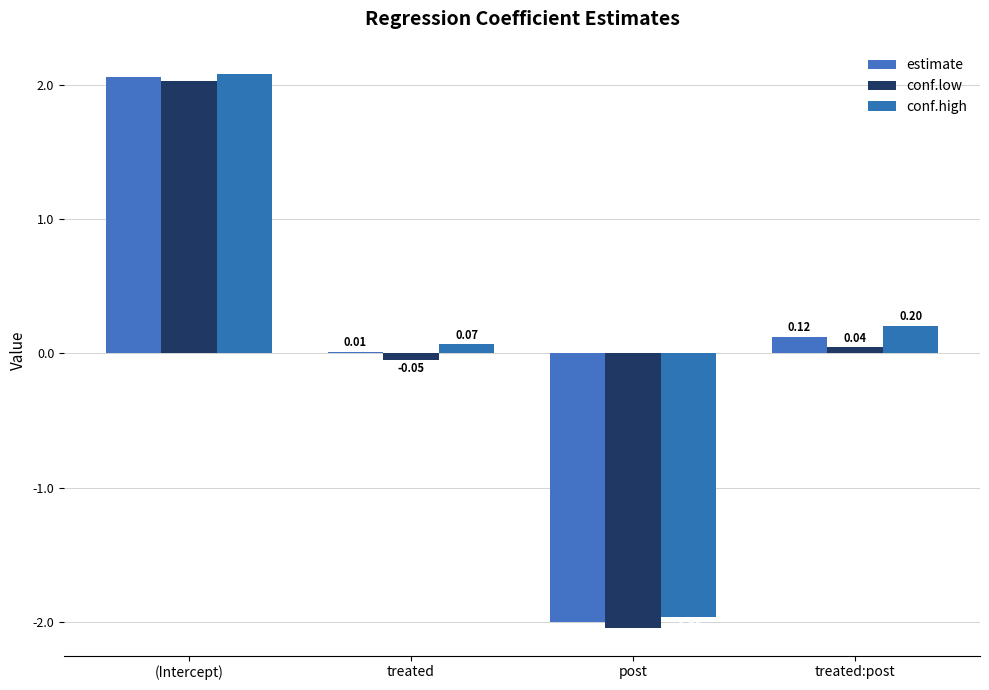

What is the difference between the maximum and minimum values in the conf.low series?

4.1